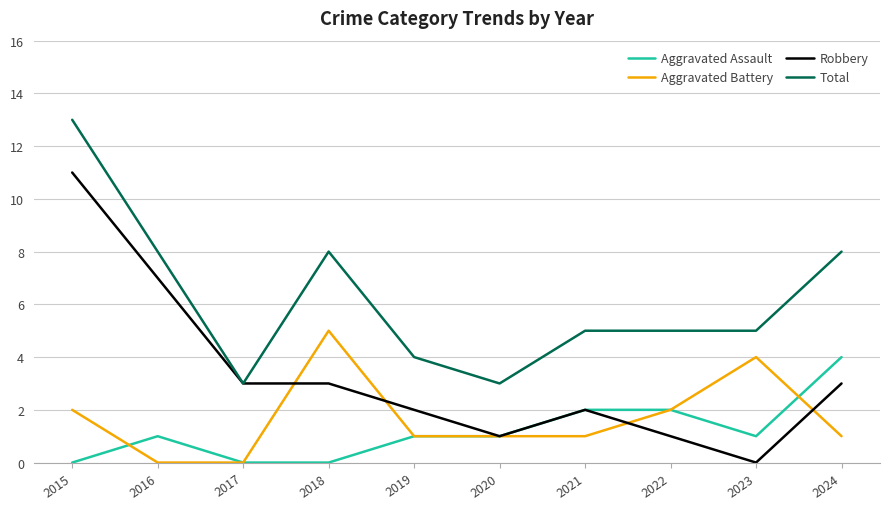

Is it true that Aggravated Assault equals 2 at 2020?

False